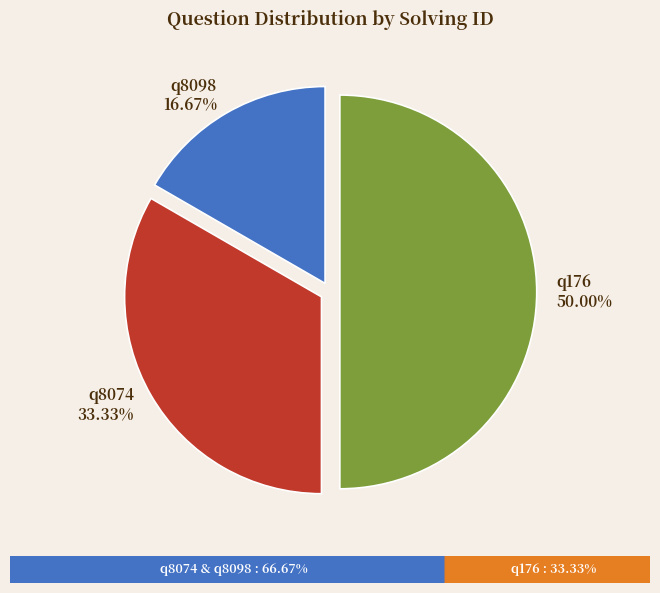

Count the number of slices in the pie.

3